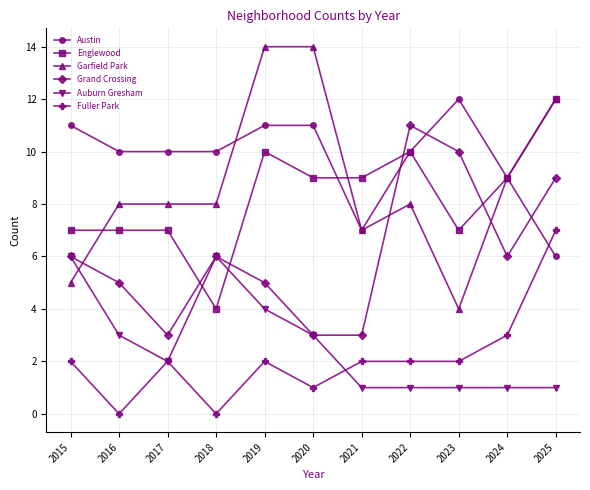

At which category does Grand Crossing reach its first local peak?

2018